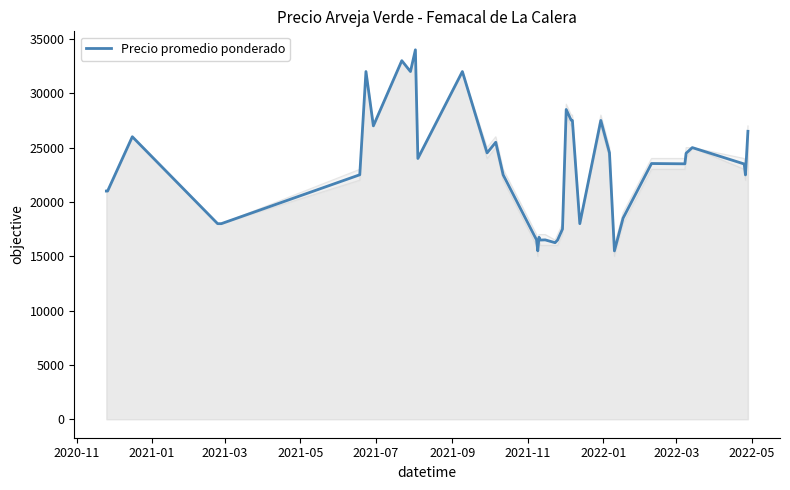

What is the minimum value for Precio promedio ponderado?

15493.0